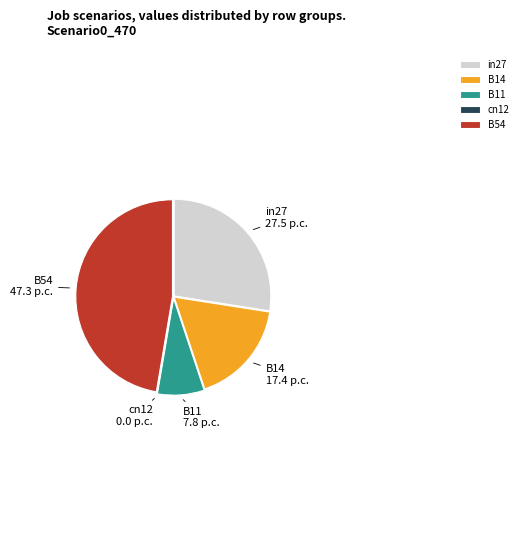

What is the largest slice in the pie chart?

B54